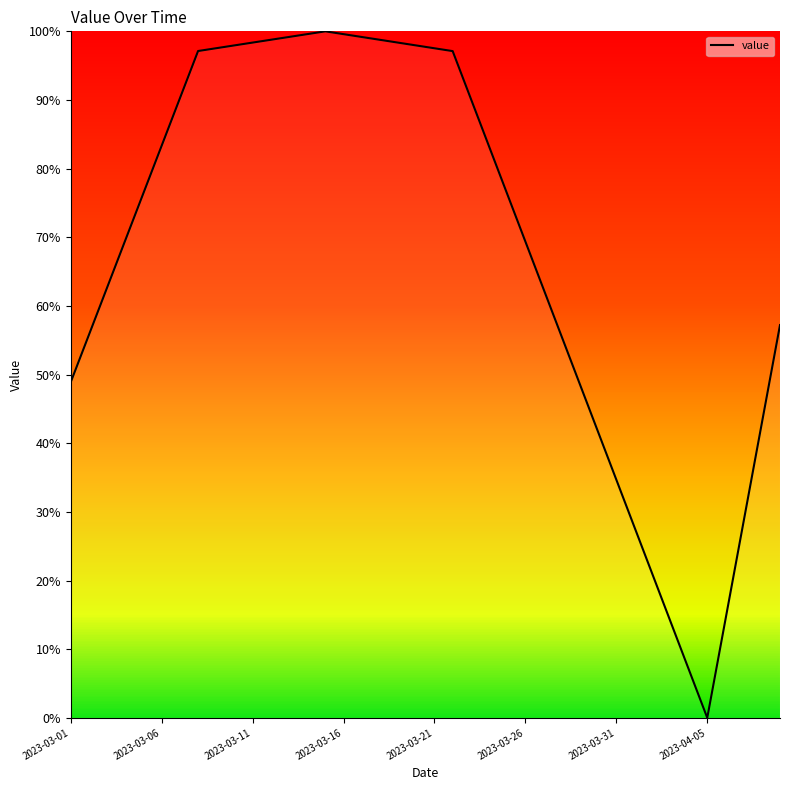

Does the chart have visible grid lines?

No